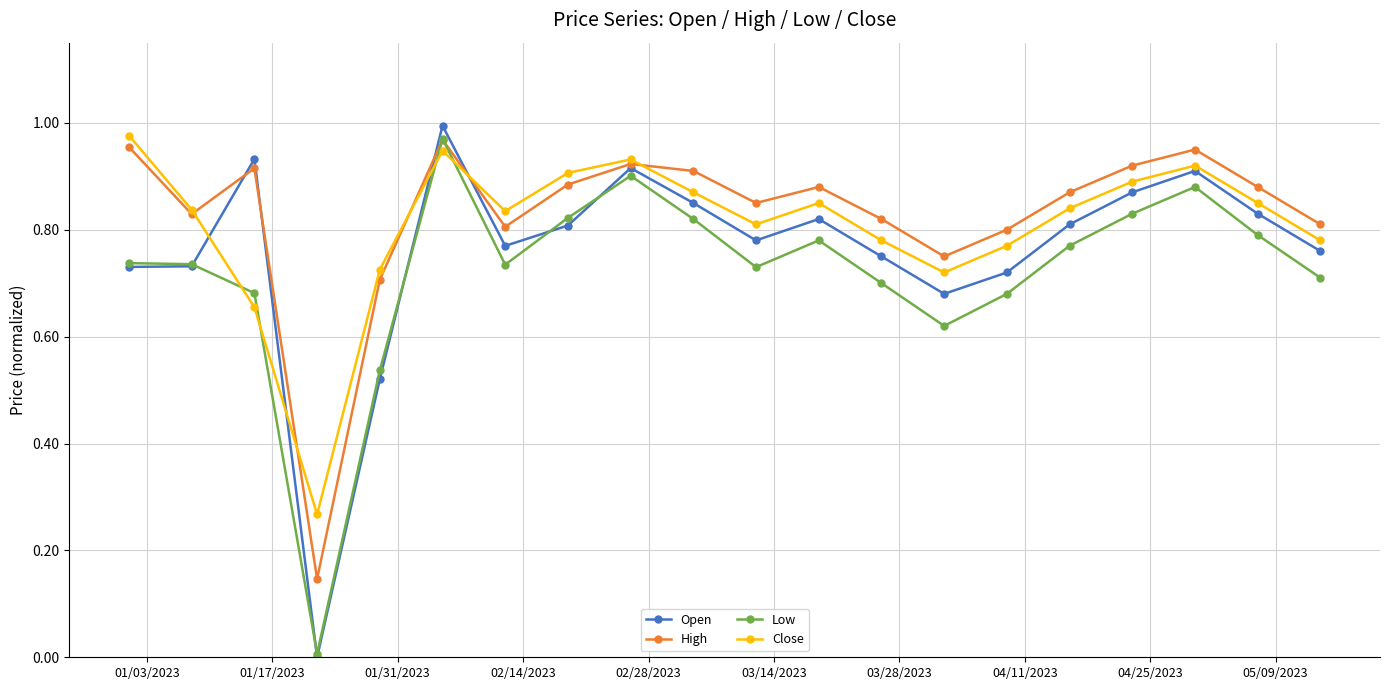

Which series has the largest range (max minus min)?

Open